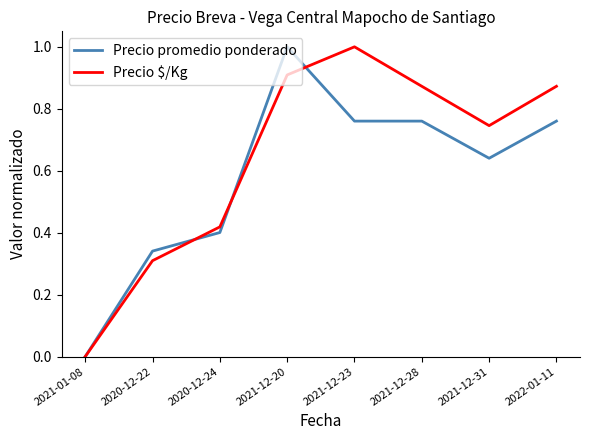

List the series in order of their overall mean, lowest first.

Precio promedio ponderado, Precio $/Kg